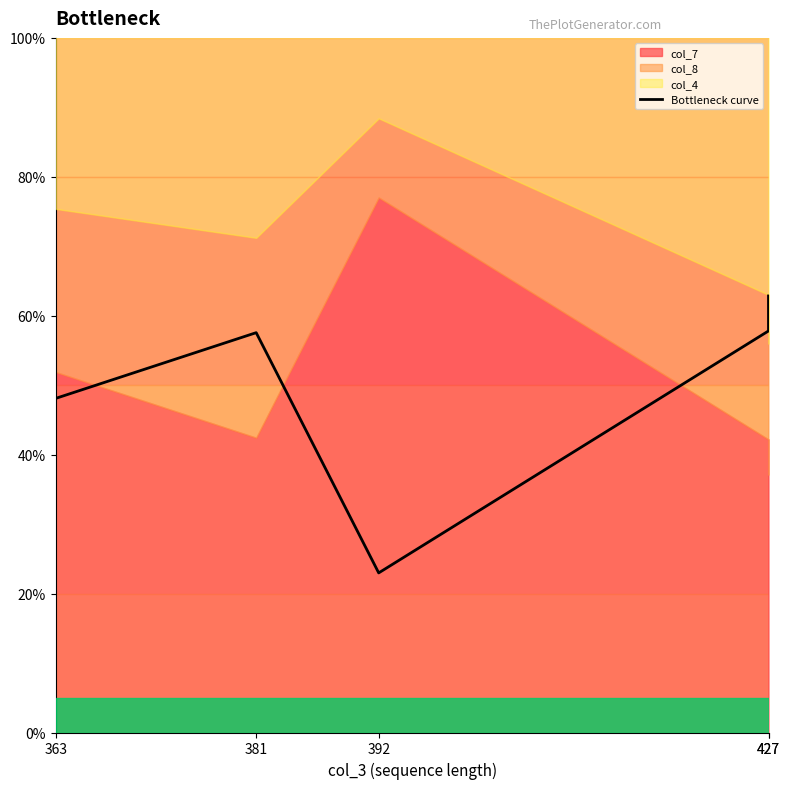

At which category does the data reach its first local peak?

381